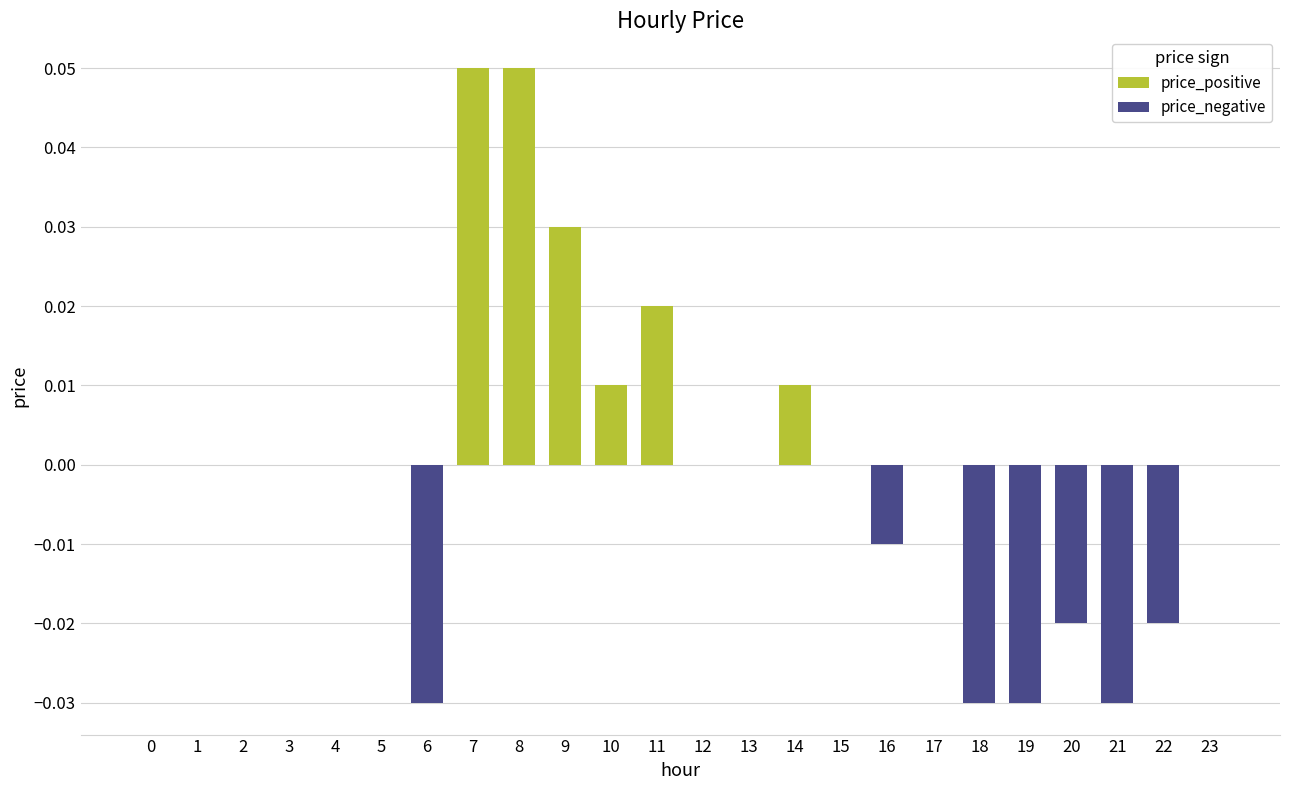

True or false: price_positive has a value of 0.0 at 21.

True